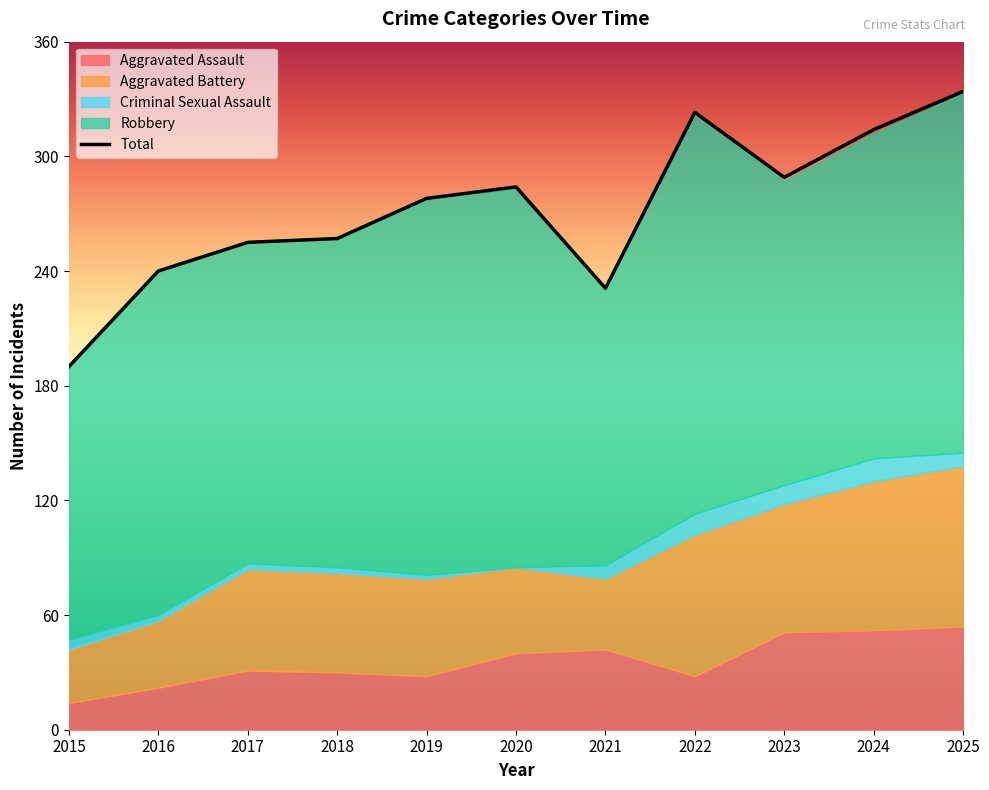

Count the number of values greater than 278.

5